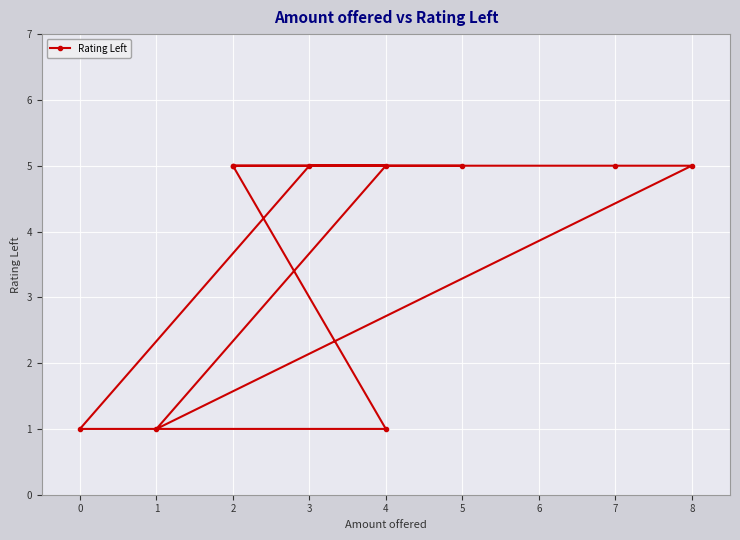

What is the difference between the maximum and second lowest values?

4